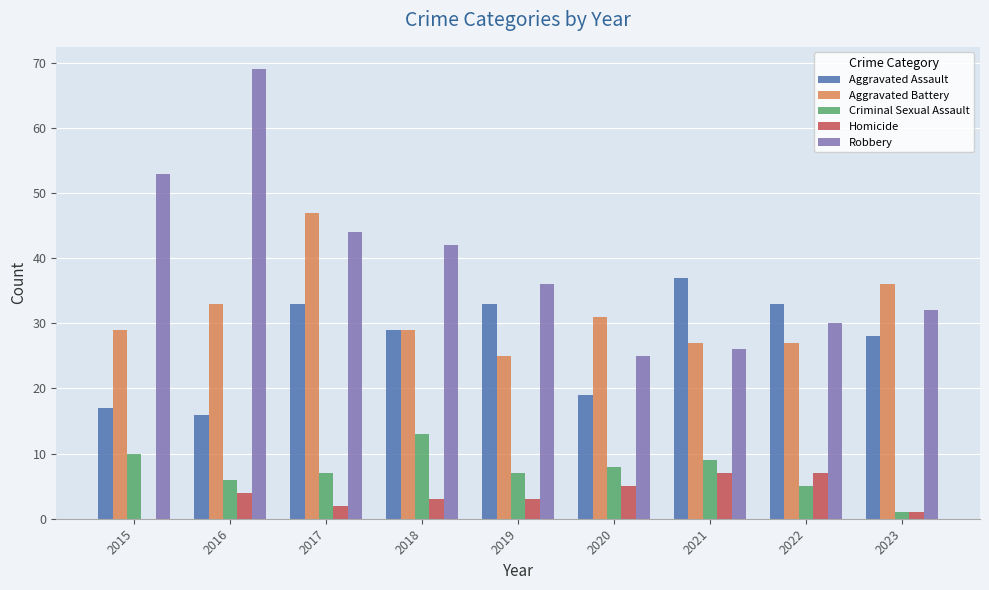

Which category has the highest value across all series?

2016